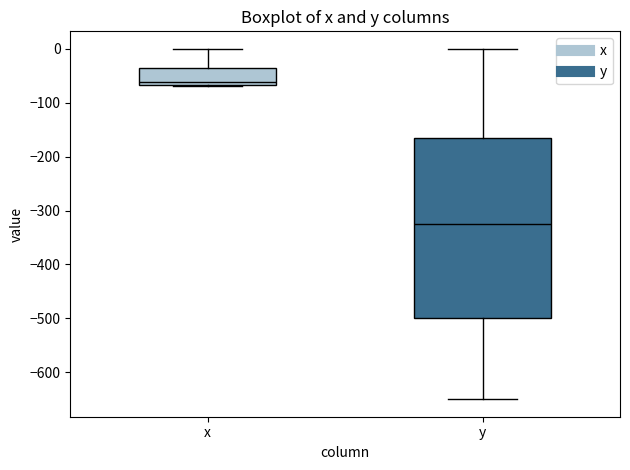

Reading left to right, transcribe this box plot: for each box, give where its median line is, the range the box spans, and where its two whiskers end, as read against the y-axis. The values are not printed on the chart, so give them approximately, as read against the axis.

x: median -60, box -70 to -30, whiskers -70 to 0
y: median -330, box -500 to -170, whiskers -650 to 0